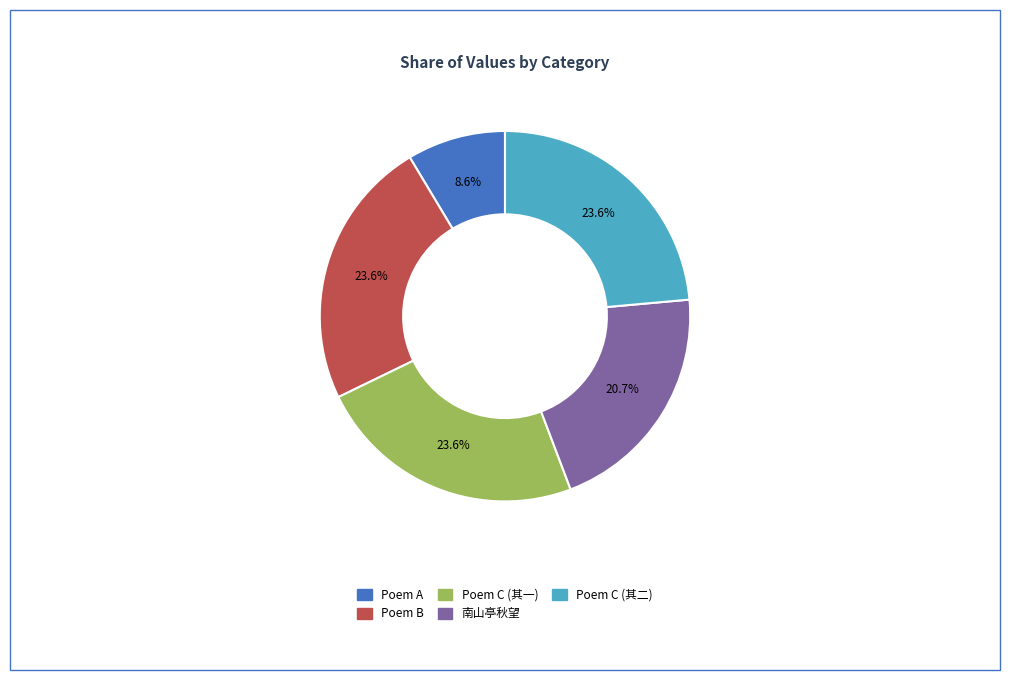

Is there a majority slice in this chart?

No